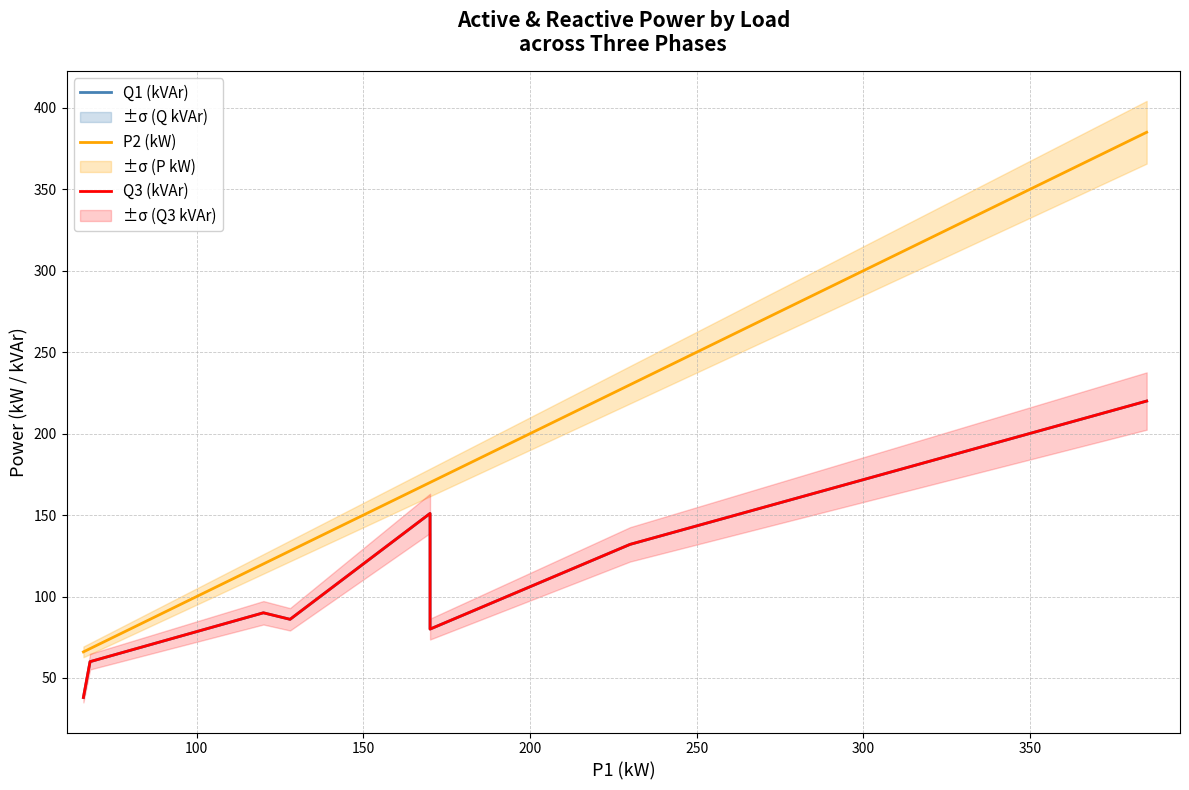

What is the lowest value of the Q1 (kVAr) series?

38